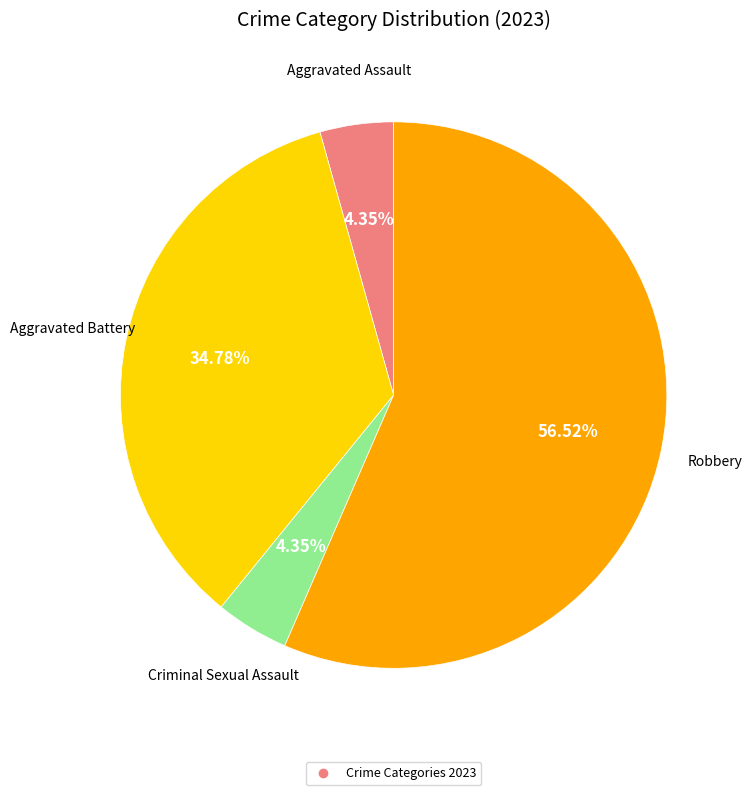

Is there a majority slice in this chart?

Yes